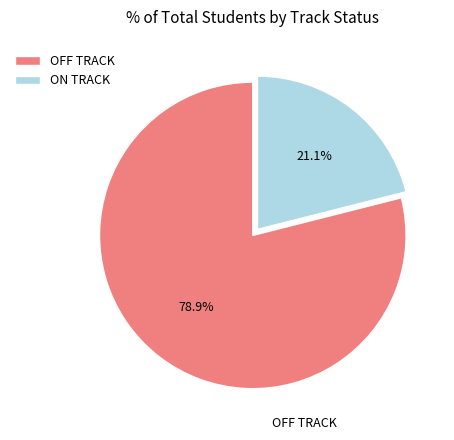

To the nearest percent, what is the average slice percentage?

50%